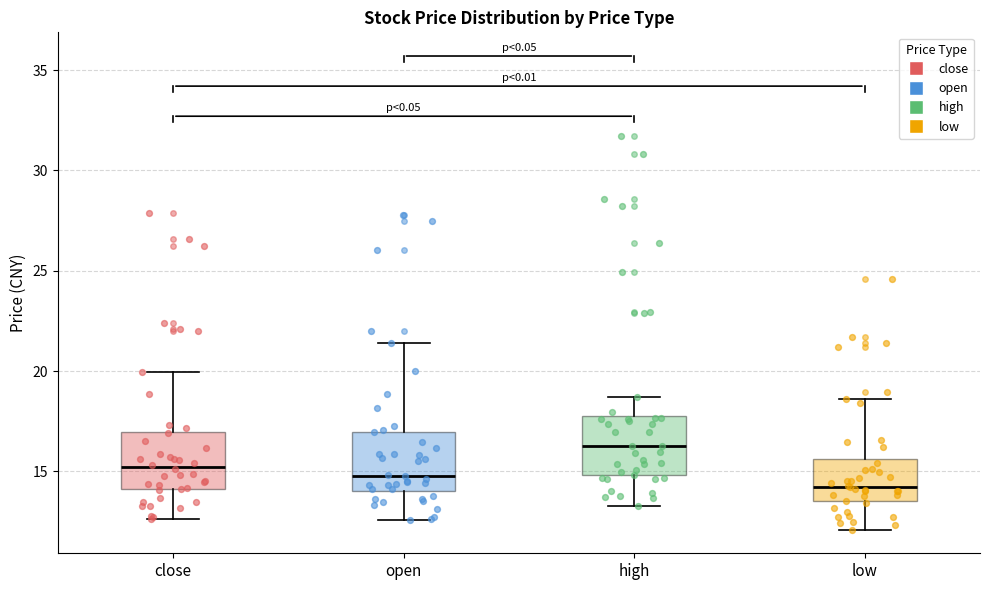

Where does the upper whisker of the box for open end on the y-axis? The values are not printed on the chart, so give them approximately, as read against the axis.

21.5